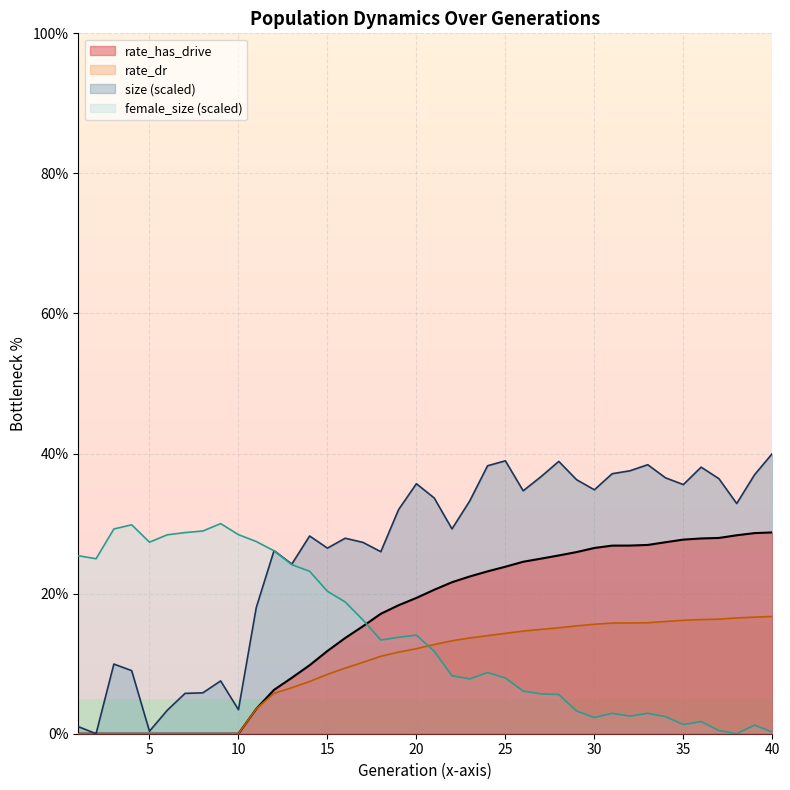

At which label does rate_has_drive reach its minimum?

1